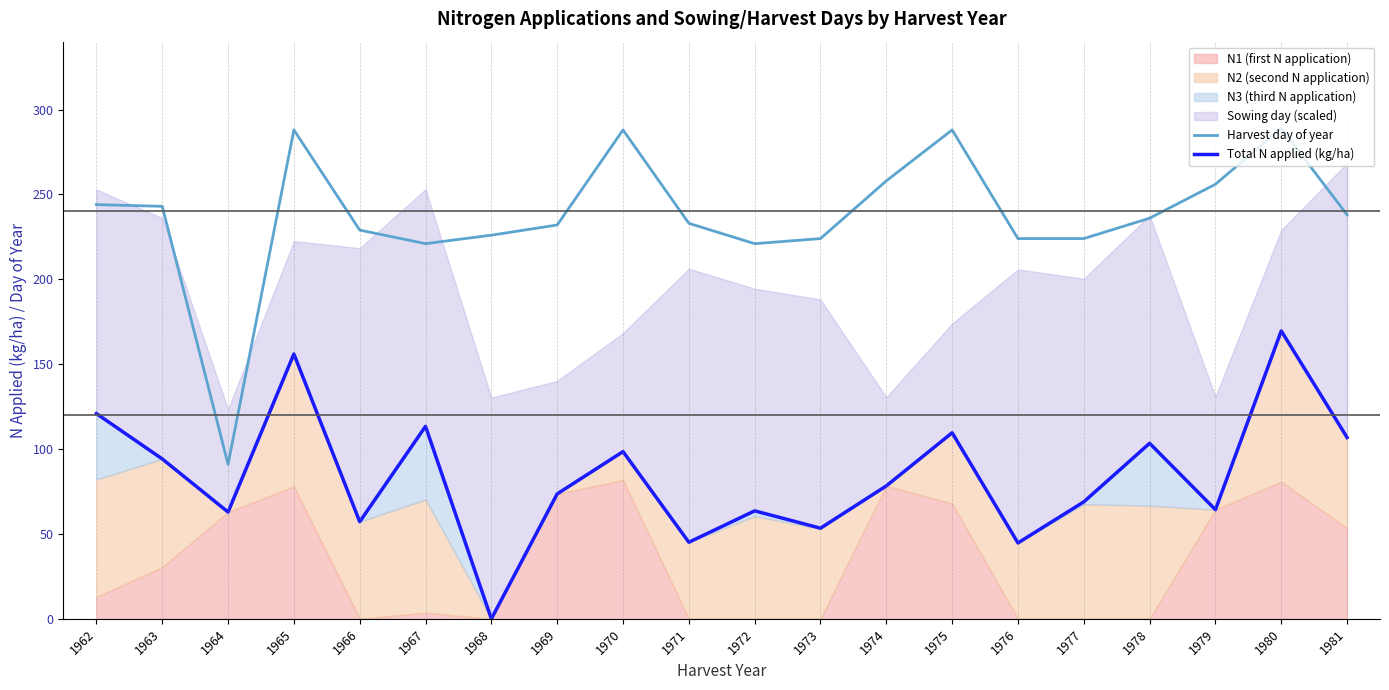

The value of Harvest day of year at 1964 is 91. True or false?

True